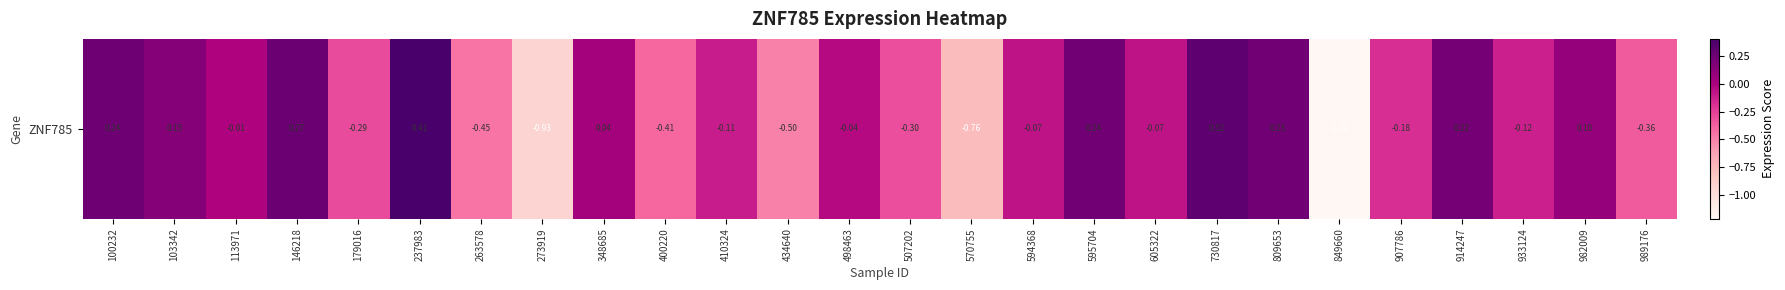

Reading left to right, what are all the values shown in this chart?

100232=0.2	103342=0.2	113971=-0.0	146218=0.3	179016=-0.3	237983=0.4	263578=-0.5	273919=-0.9	348685=0.0	400220=-0.4	410324=-0.1	434640=-0.5	498463=-0.0	507202=-0.3	570755=-0.8	594368=-0.1	595704=0.2	605322=-0.1	730817=0.3	809653=0.2	849660=-1.2	907786=-0.2	914247=0.2	933124=-0.1	982009=0.1	989176=-0.4